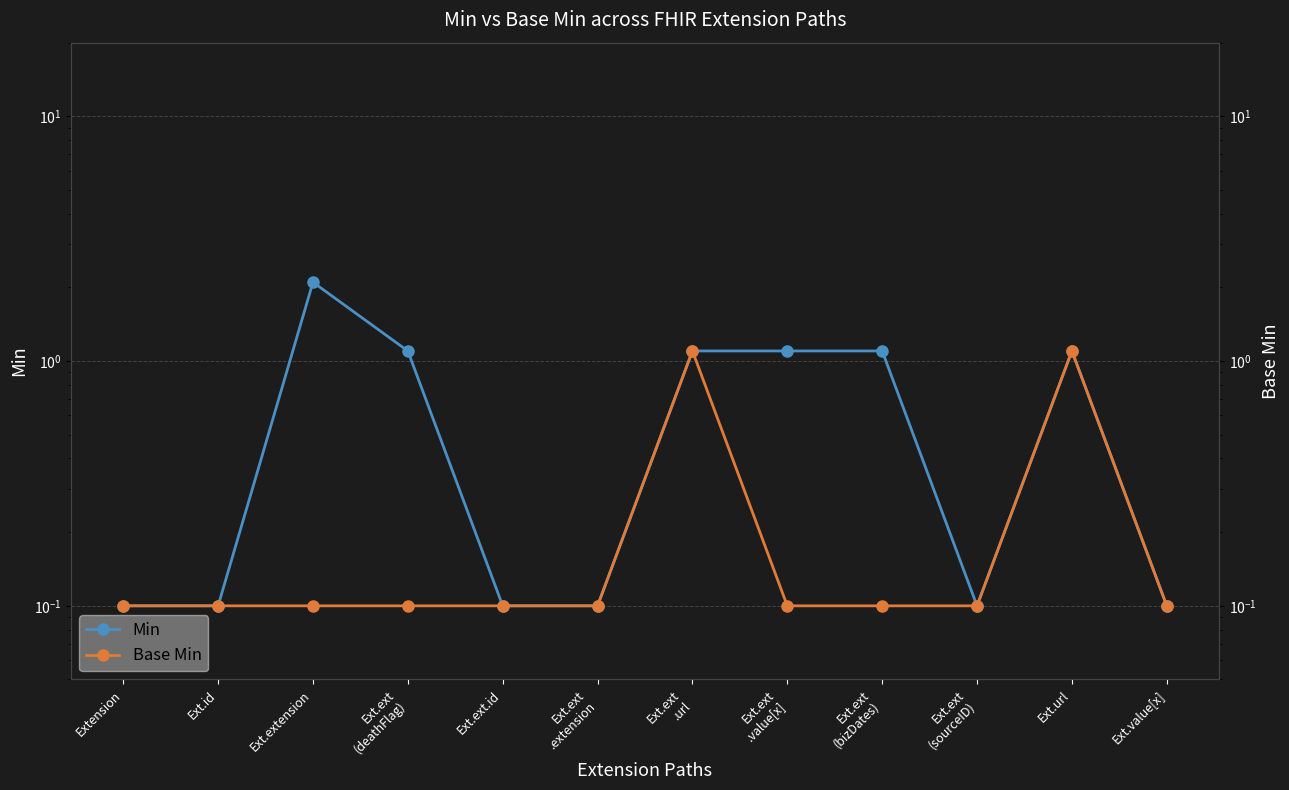

Where is Base Min nearest to the value 0?

Extension